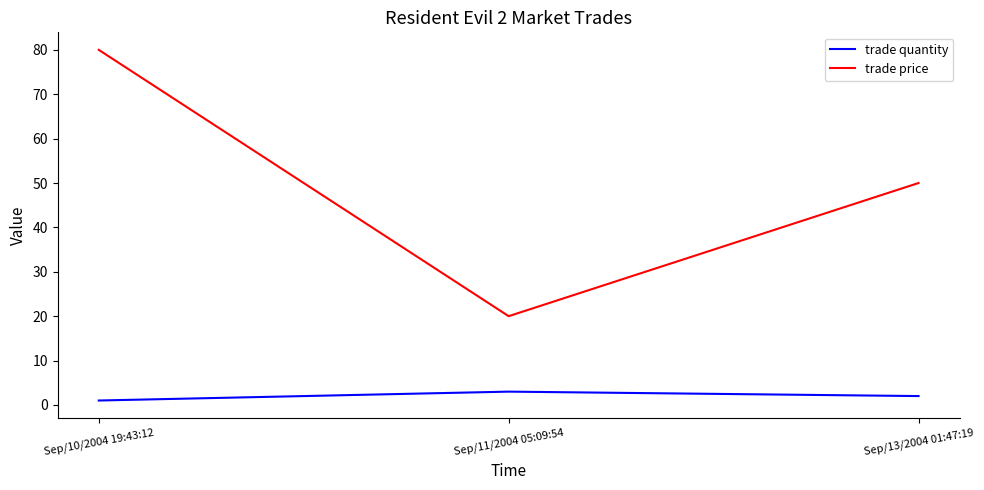

What is the spread (max minus min) of values at Sep/11/2004 05:09:54?

17